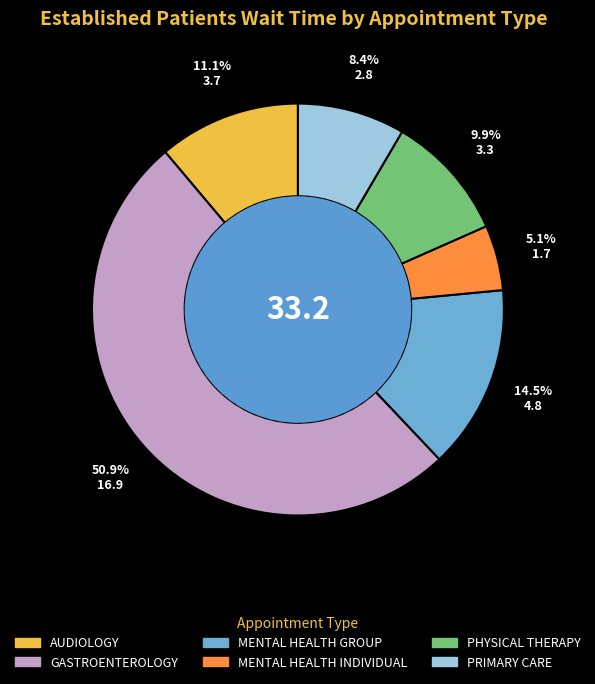

Approximately how many times larger is the value at MENTAL HEALTH INDIVIDUAL compared to PHYSICAL THERAPY?

0.5